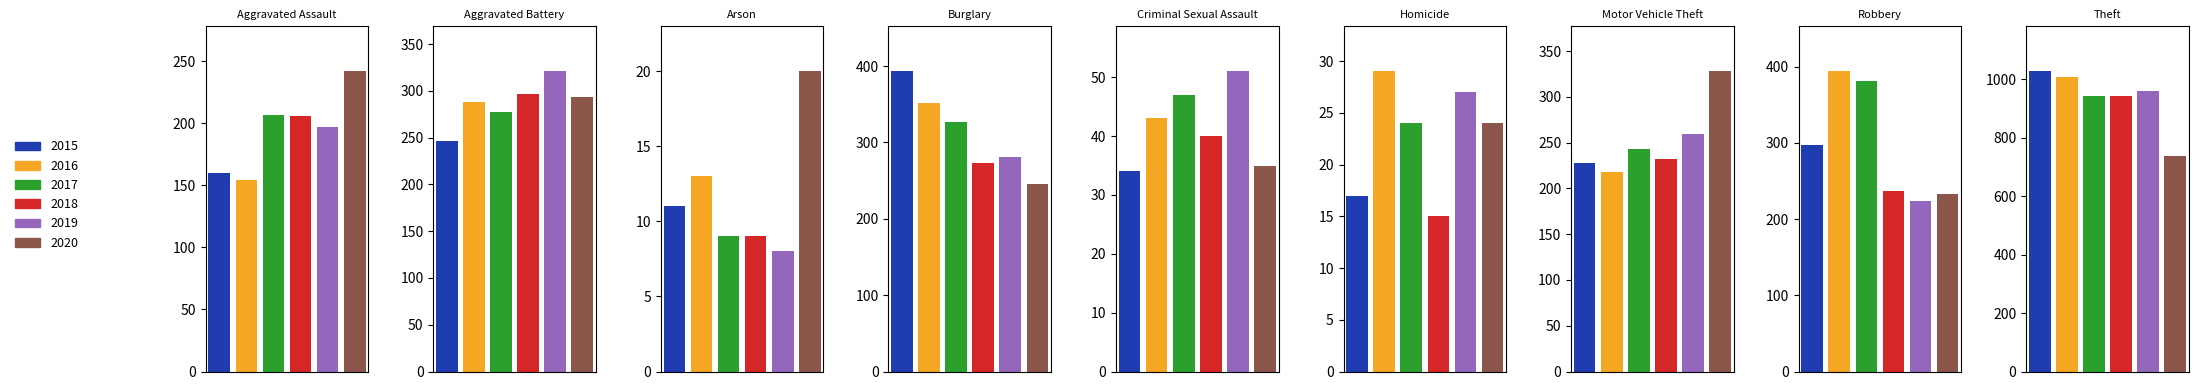

What is the minimum value shown in the chart?

8